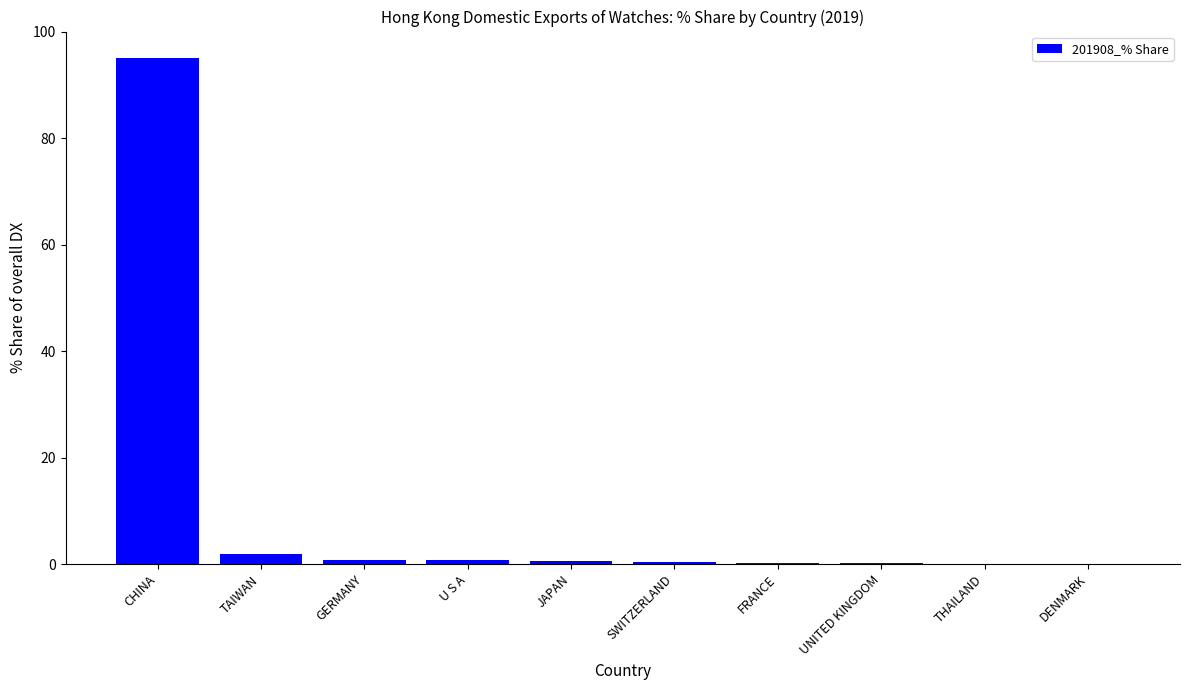

What is the sum of all values?

100.0